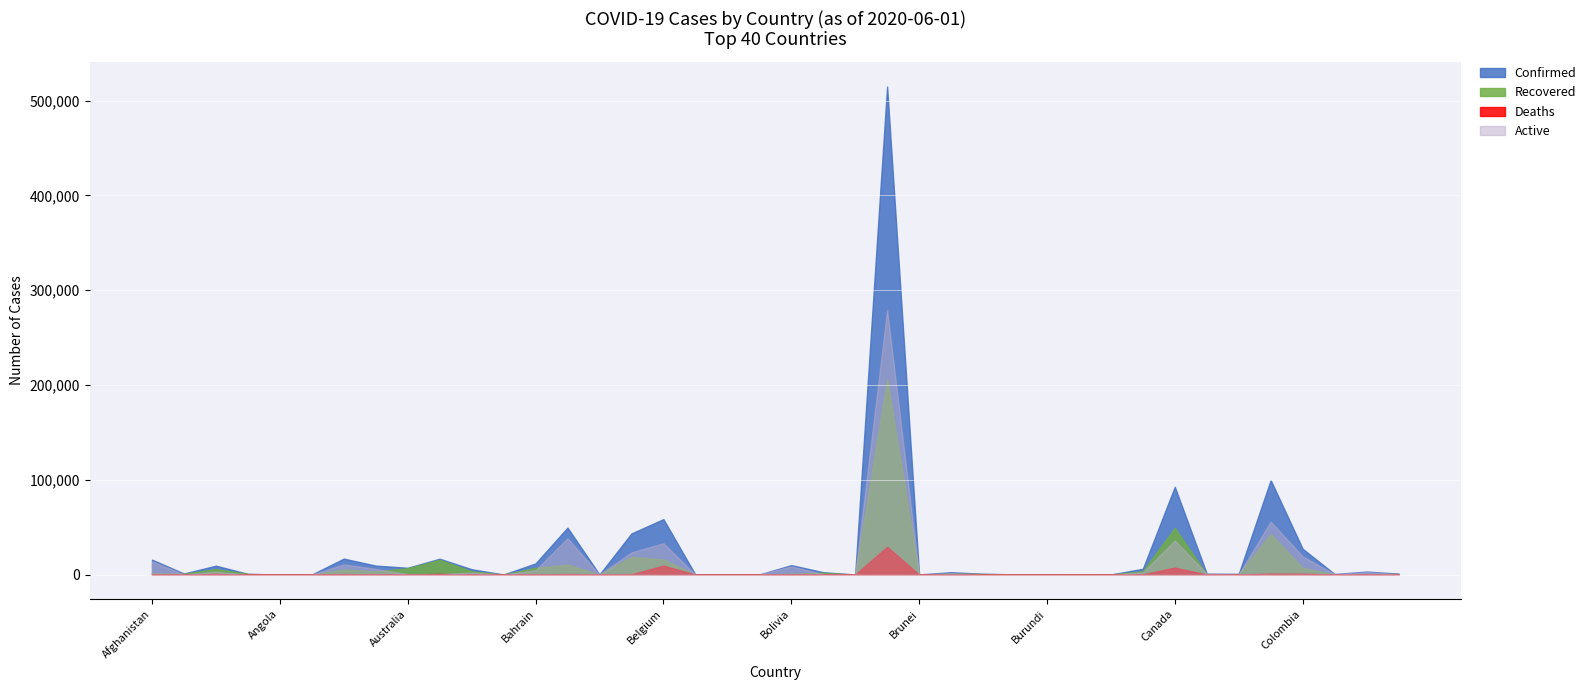

How many lines are shown in the chart?

4